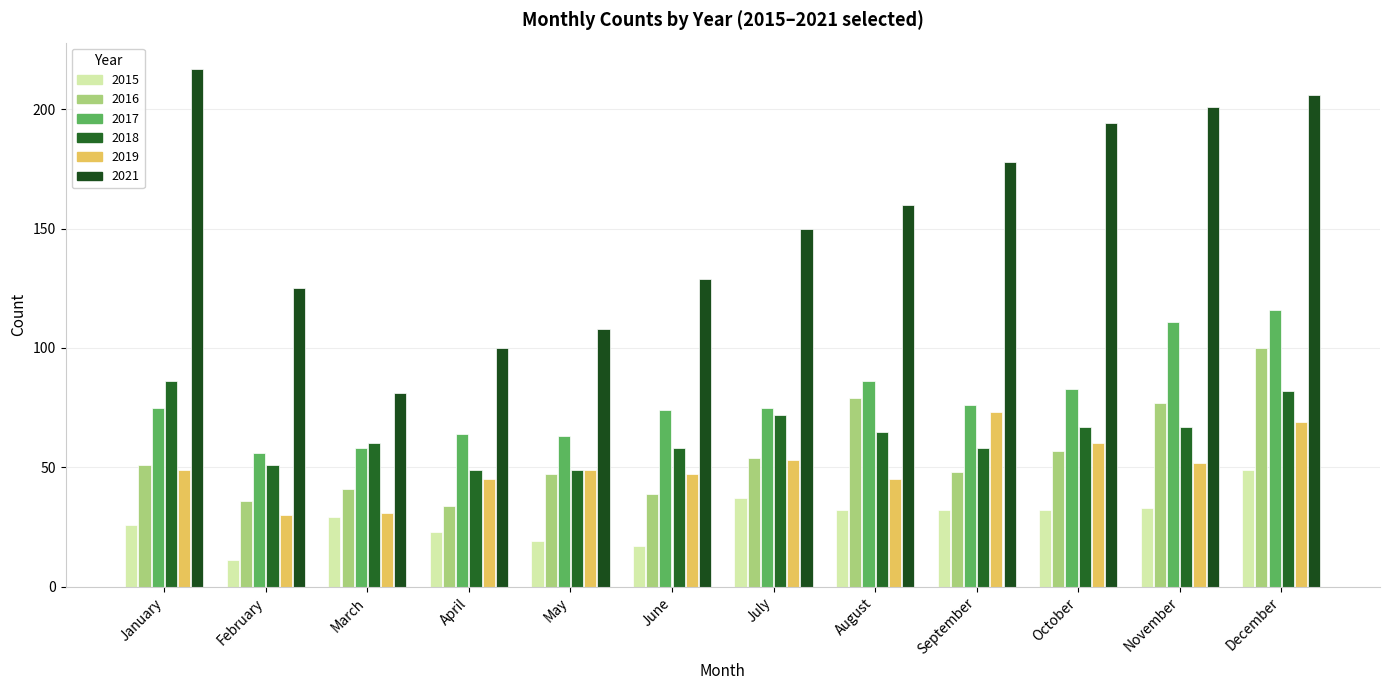

What is the difference between the second highest and second lowest values in the 2018 series?

33